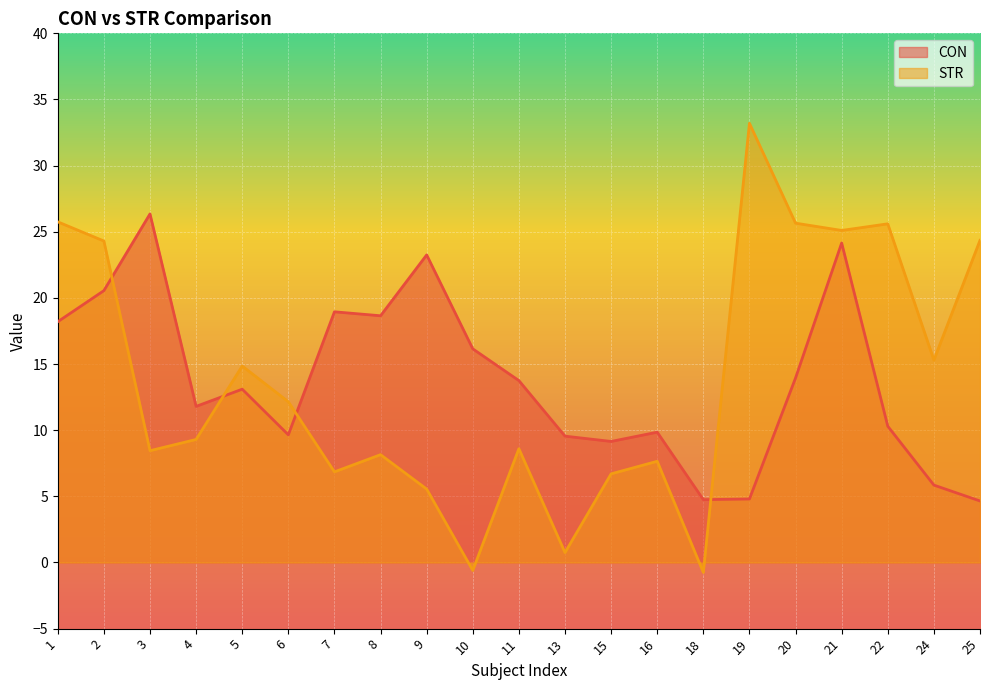

What is the sum of all STR values?

286.9